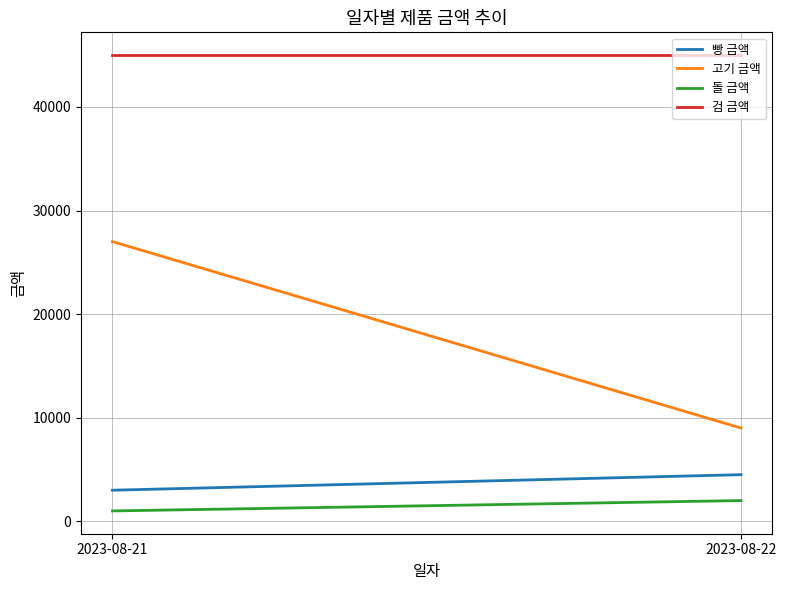

Rank the series at 2023-08-22 from highest to lowest value.

검 금액, 고기 금액, 빵 금액, 돌 금액